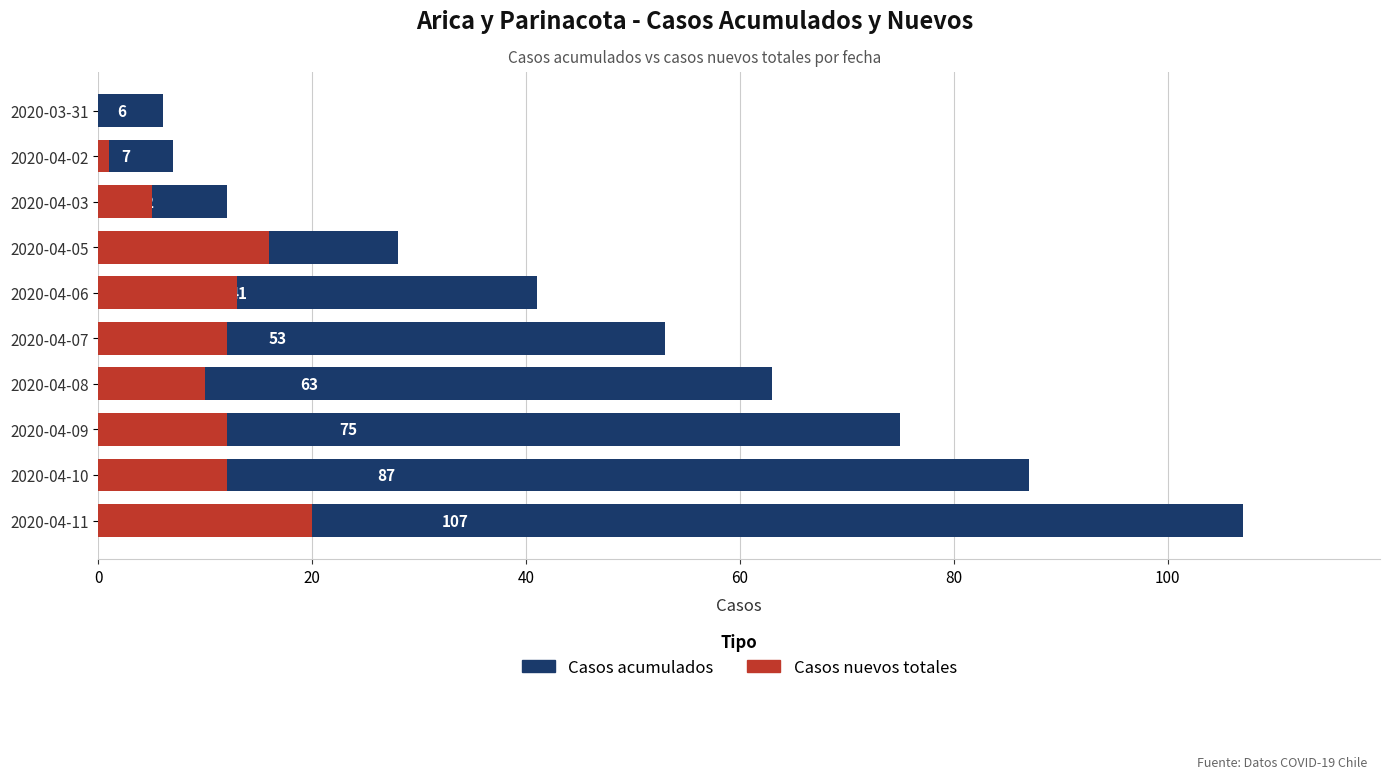

Reading left to right, list all the values displayed in this chart.

Casos acumulados: 107	87	75	63	53	41	28	12	7	6
Casos nuevos totales: 20	12	12	10	12	13	16	5	1	0